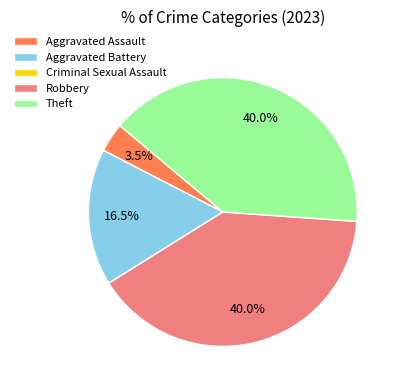

To the nearest percent, what is the average slice percentage?

20%